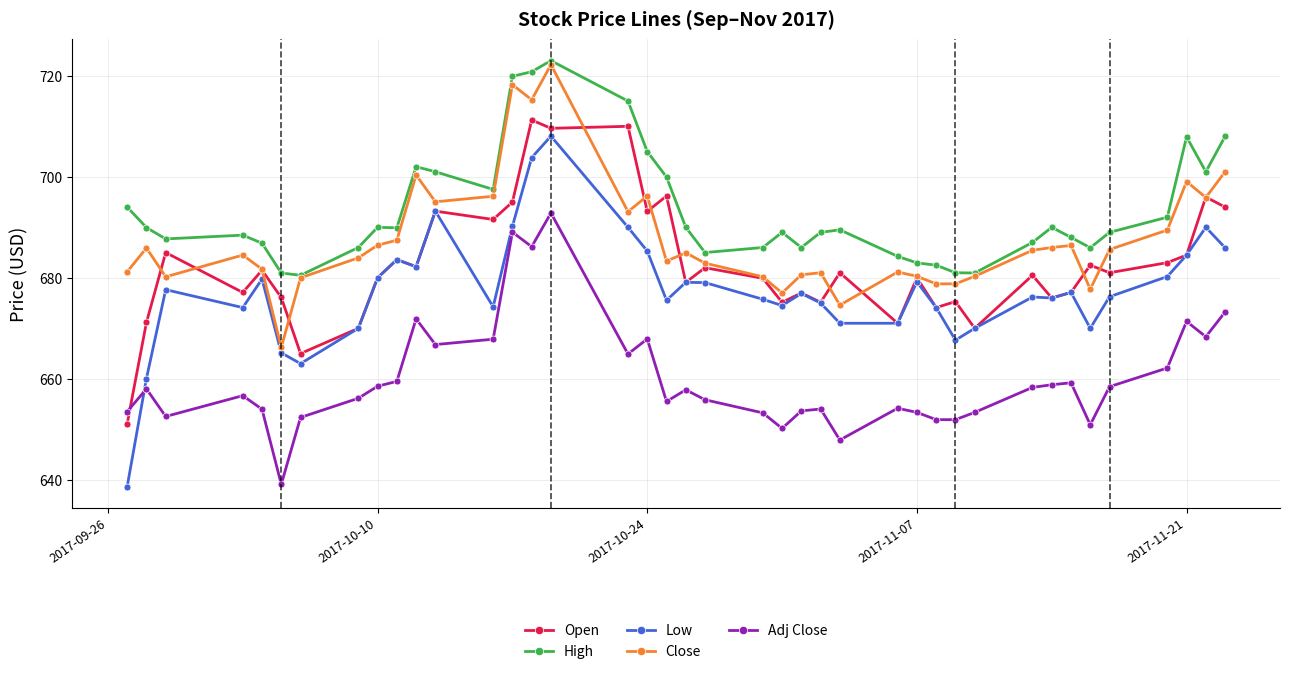

Which series has the widest spread of values?

Low